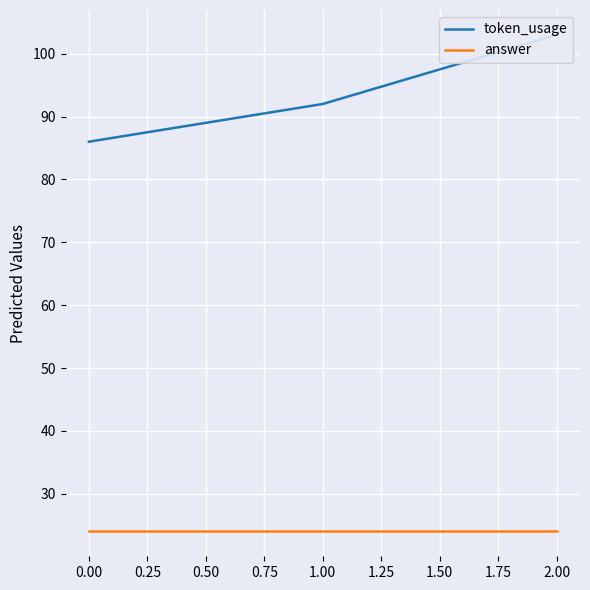

How many data points in token_usage are above 92?

1